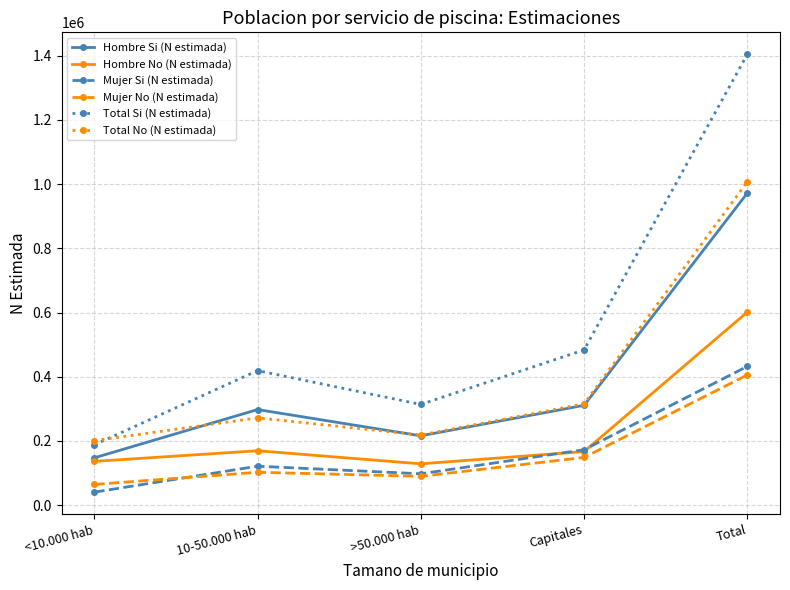

What is the spread (max minus min) of values at Capitales?

334970